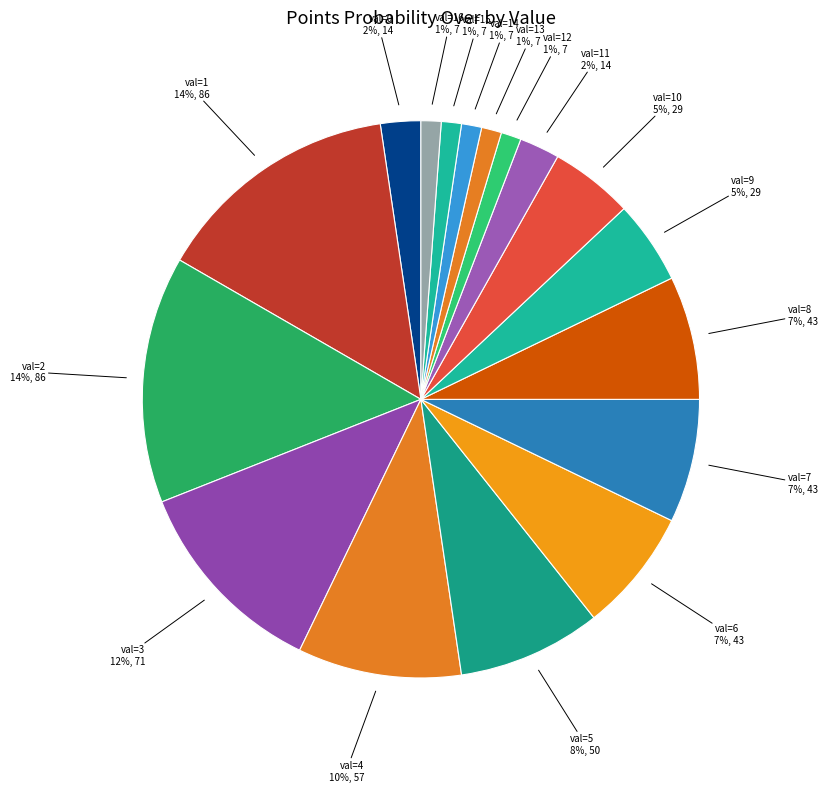

What is the ratio of the value at val=15 1%, 7 to the value at val=12 1%, 7?

1.0